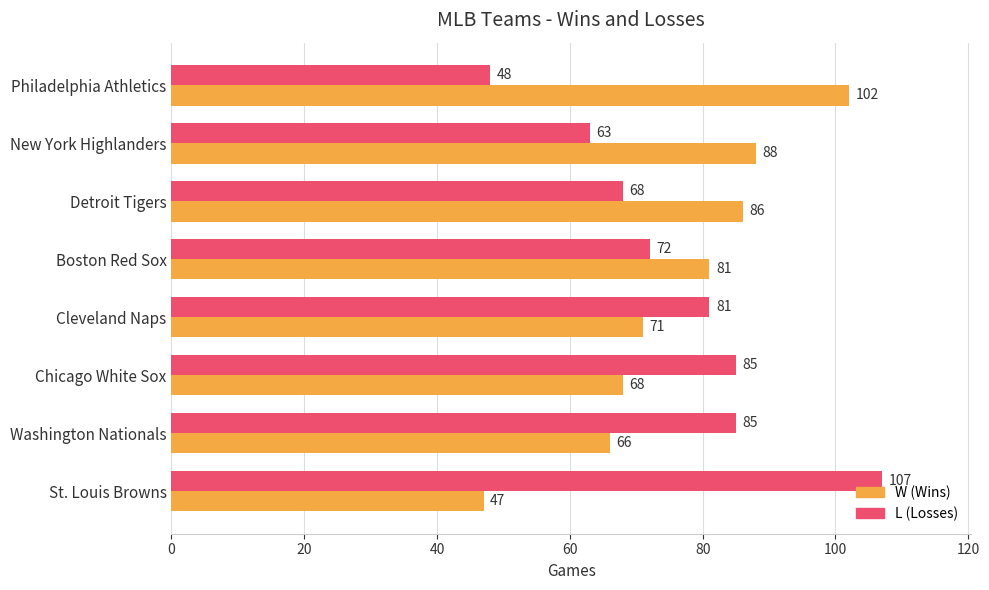

What is the spread (max minus min) of values at Chicago White Sox?

17